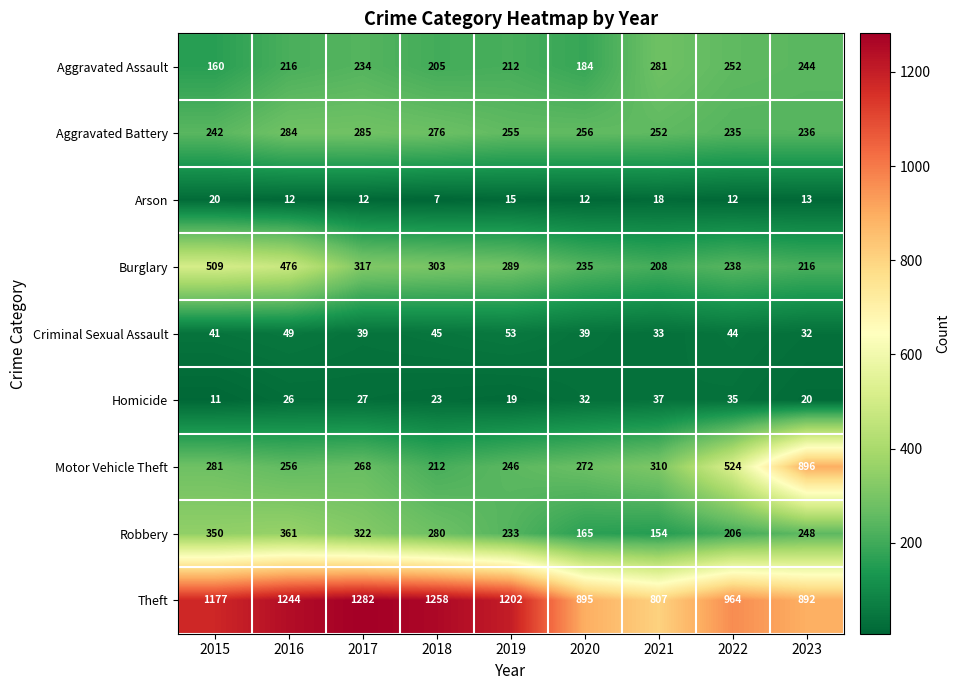

Which series has the largest total across all categories?

Theft